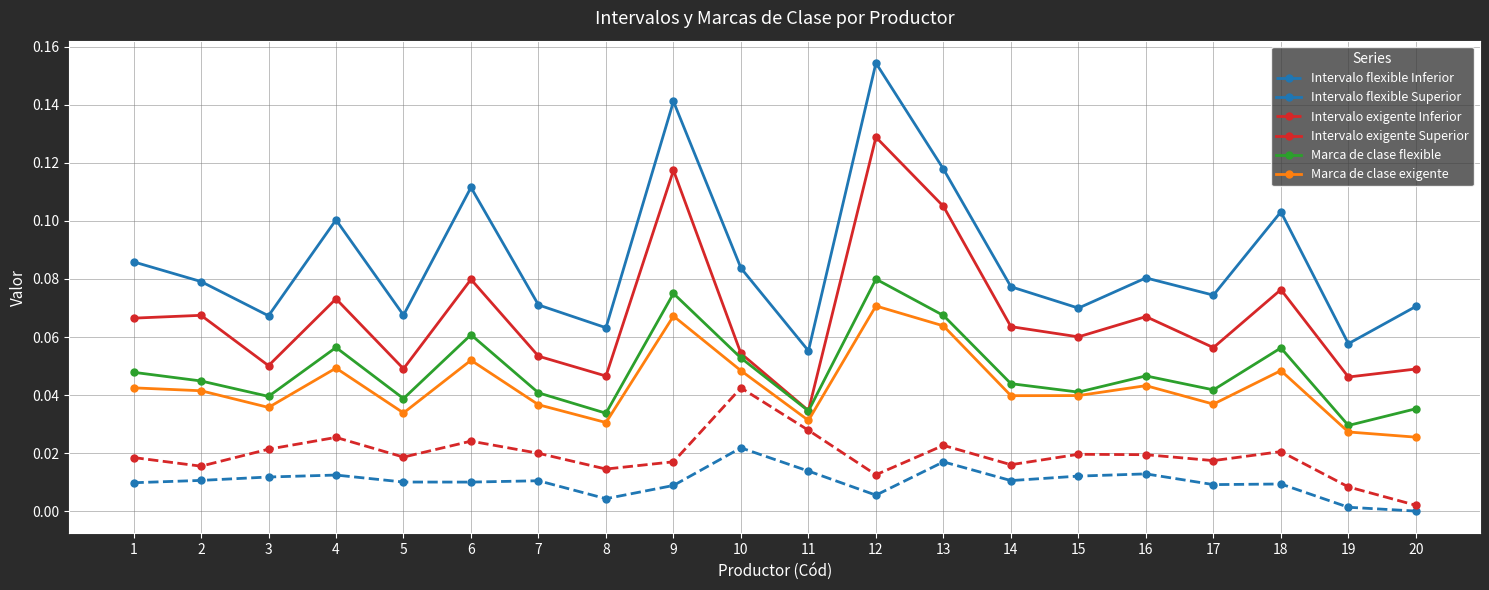

True or false: Intervalo flexible Superior and Marca de clase flexible cross at least once.

False